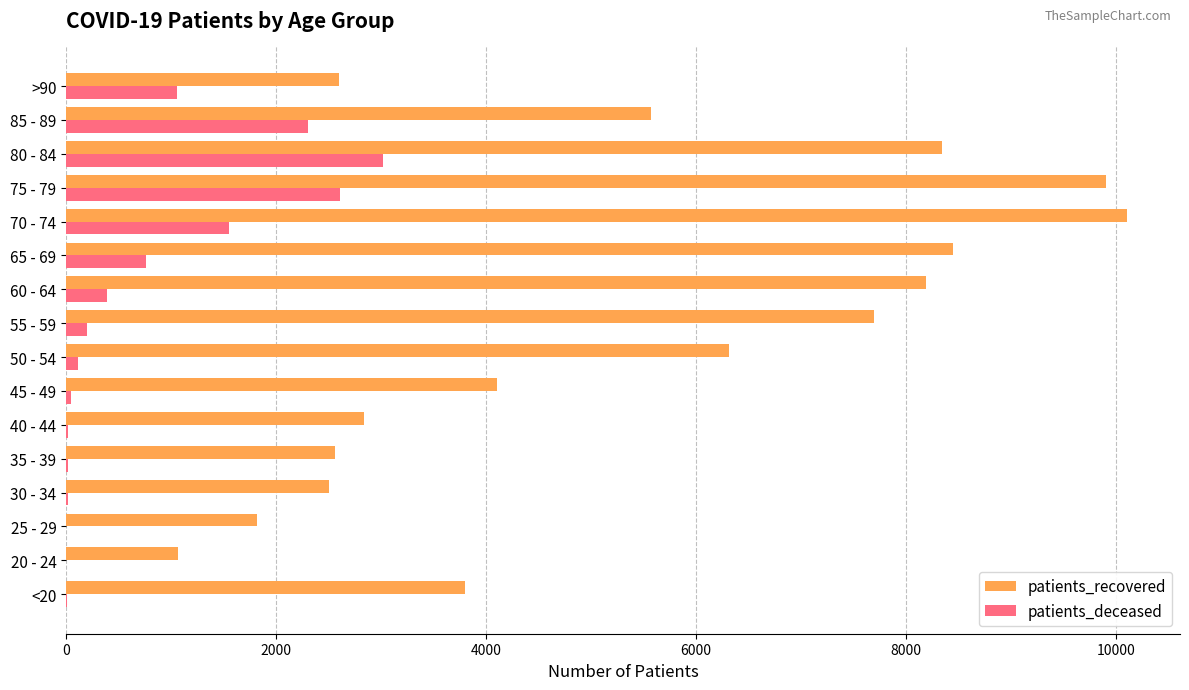

The value of patients_recovered at 40 - 44 is 2834. True or false?

True